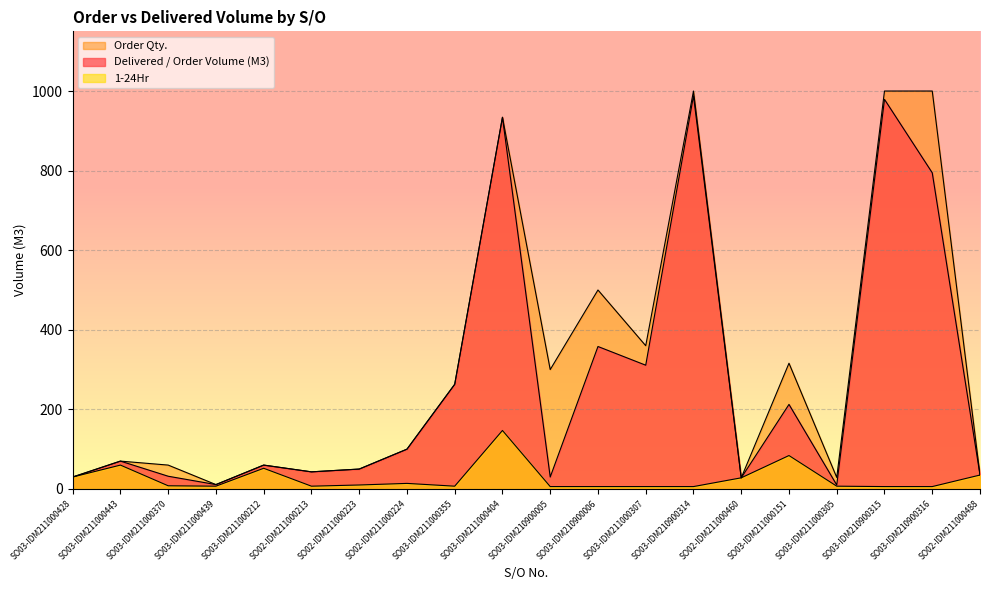

True or false: 1-24Hr has a value of 30.0 at SO03-IDM211000428.

True